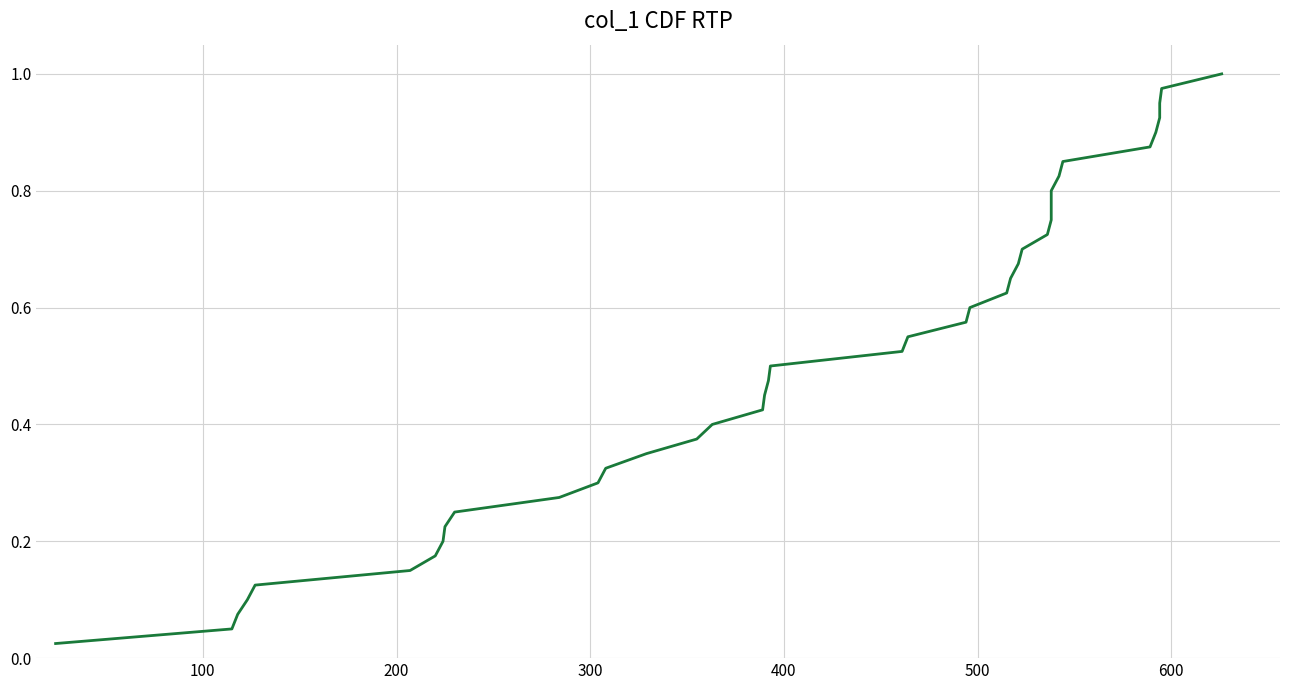

What is the average value?

0.5